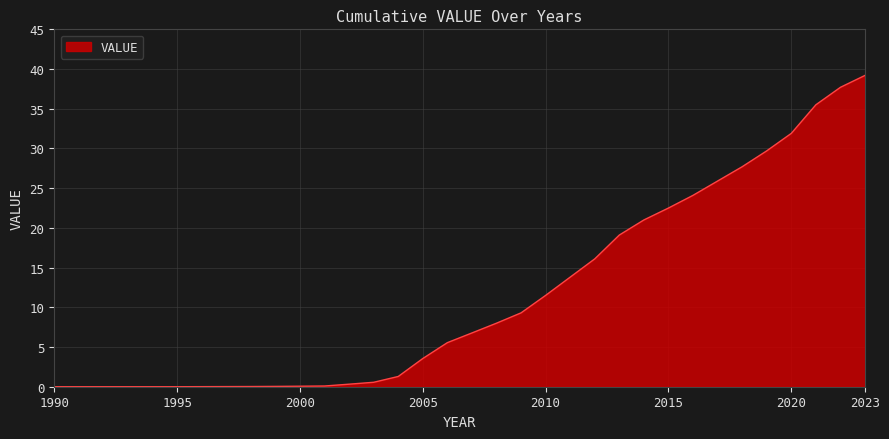

What is the difference between the maximum and minimum values?

39.2